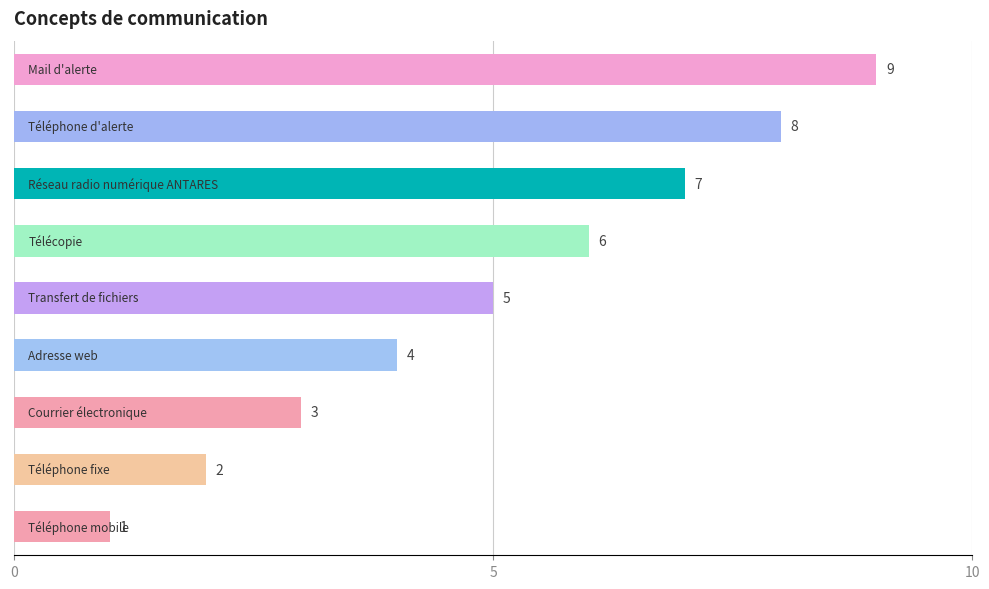

What is the greatest value displayed?

9